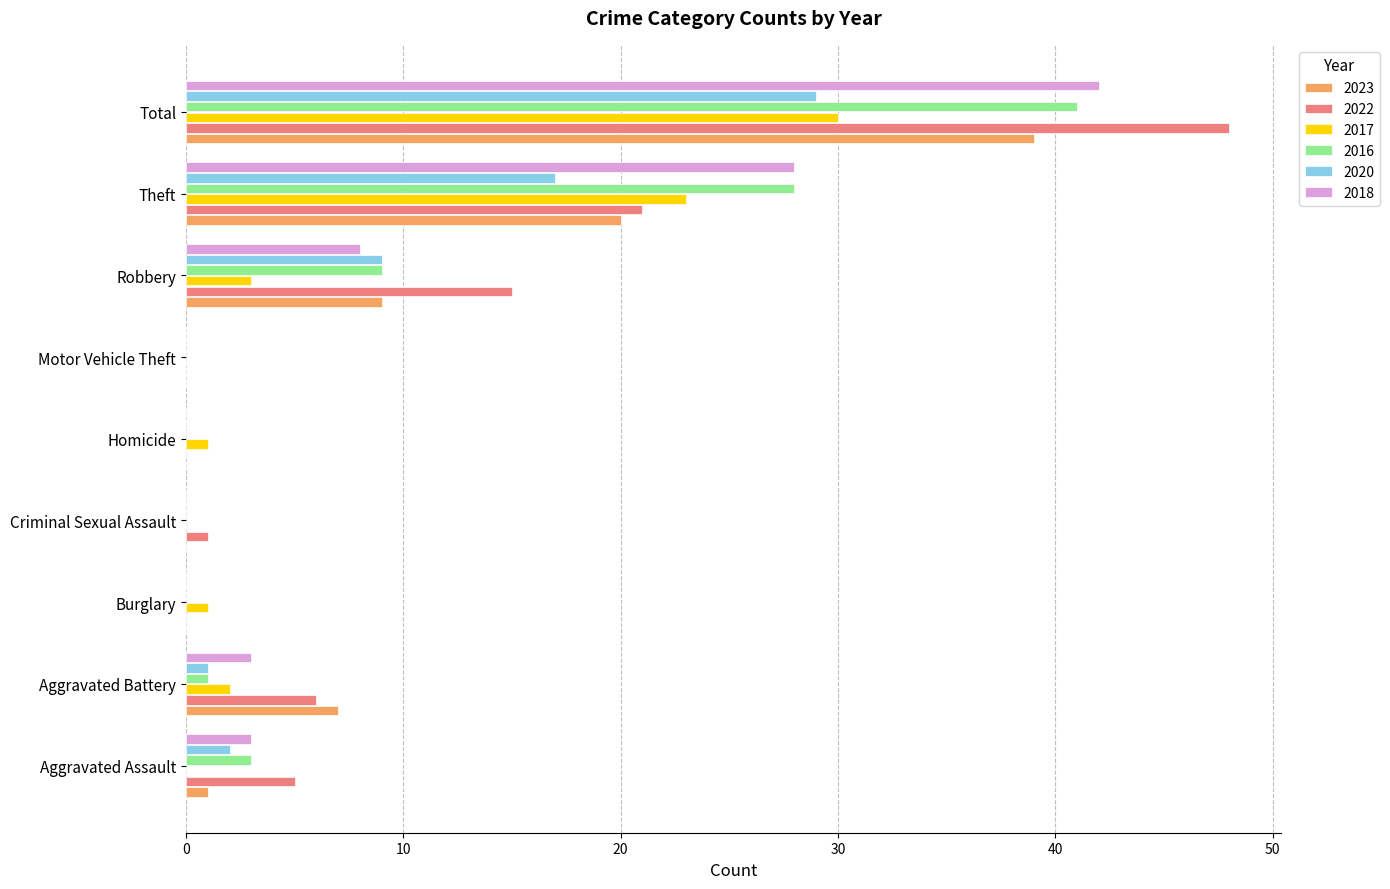

Is it true that 2017 equals 0 at Criminal Sexual Assault?

True